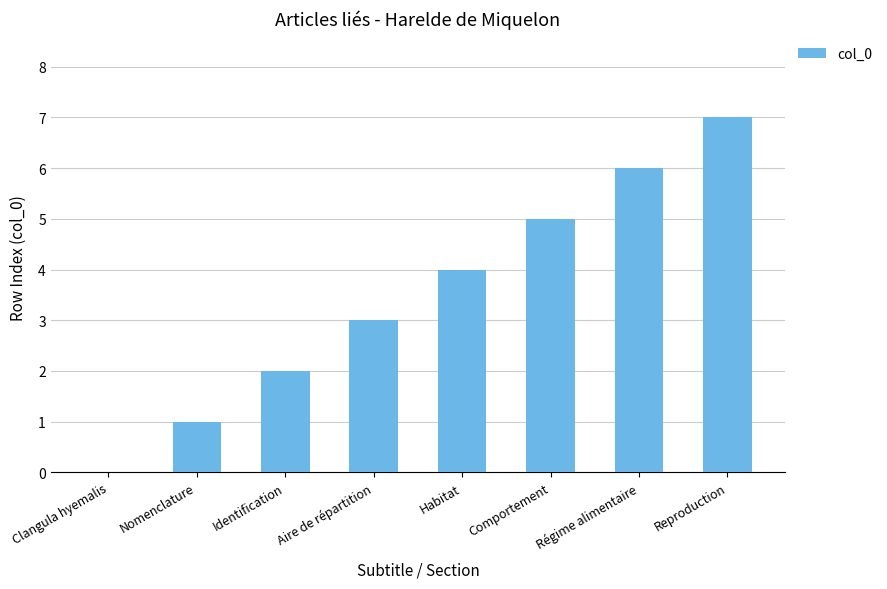

Between Reproduction and Aire de répartition, which is larger?

Reproduction